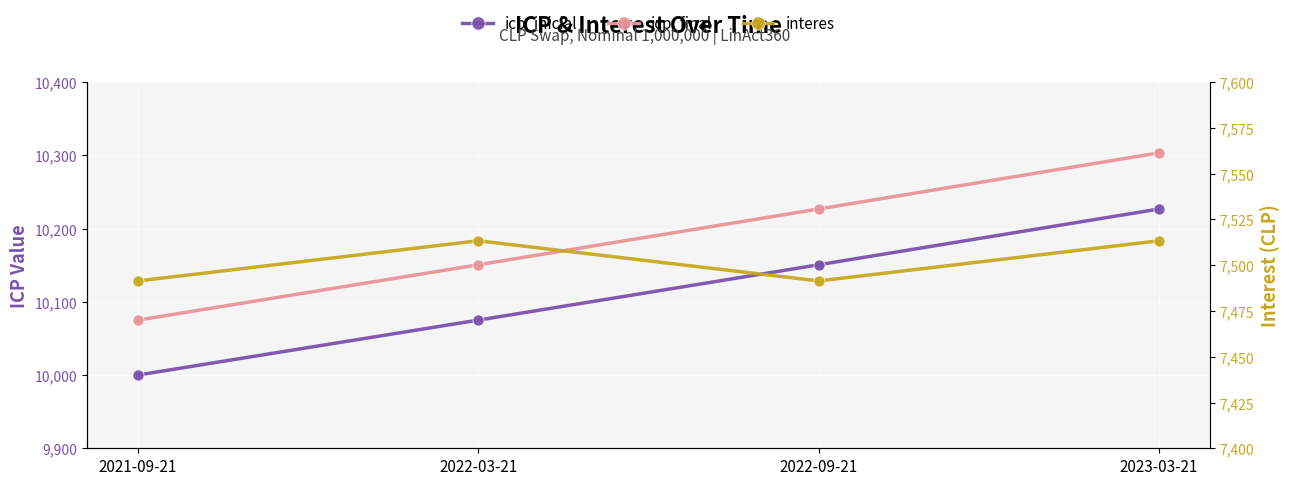

What is the total value across all series at 2022-03-21?

27738.9